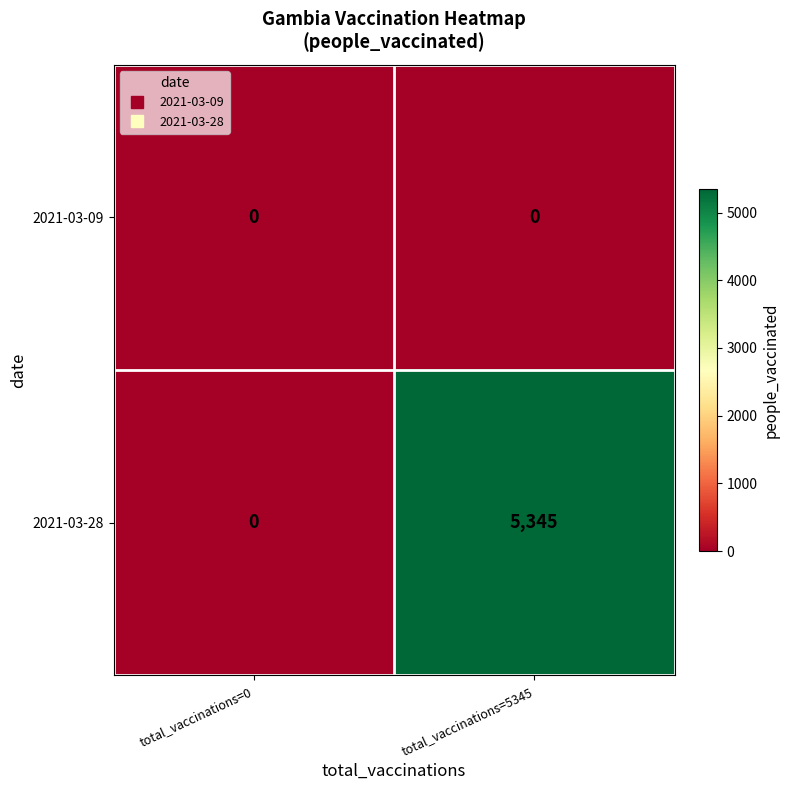

At which category is the sum across all series the highest?

total_vaccinations=5345